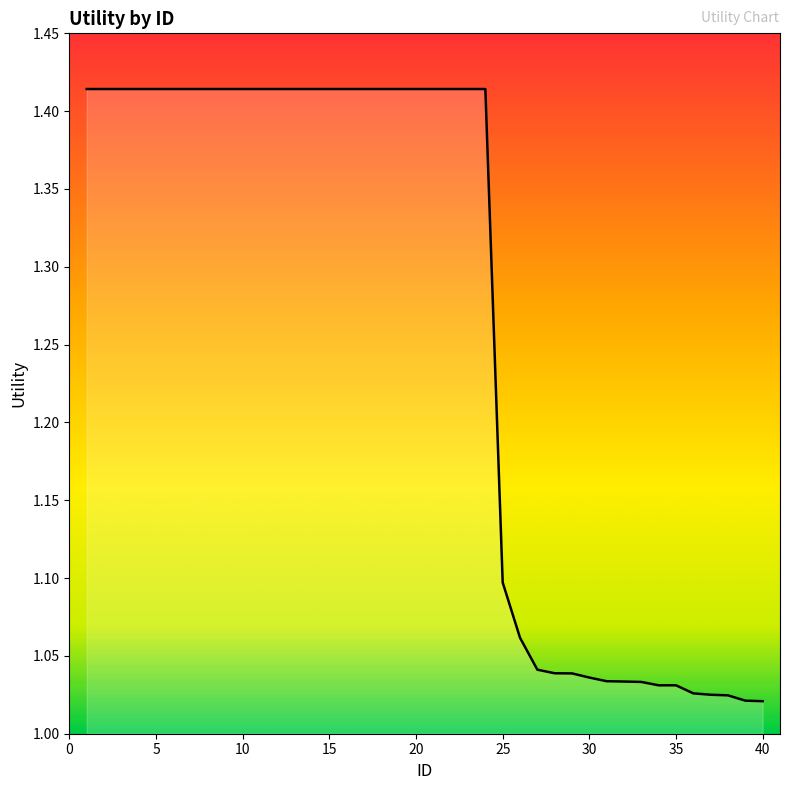

What is the difference between the maximum and minimum values?

0.4